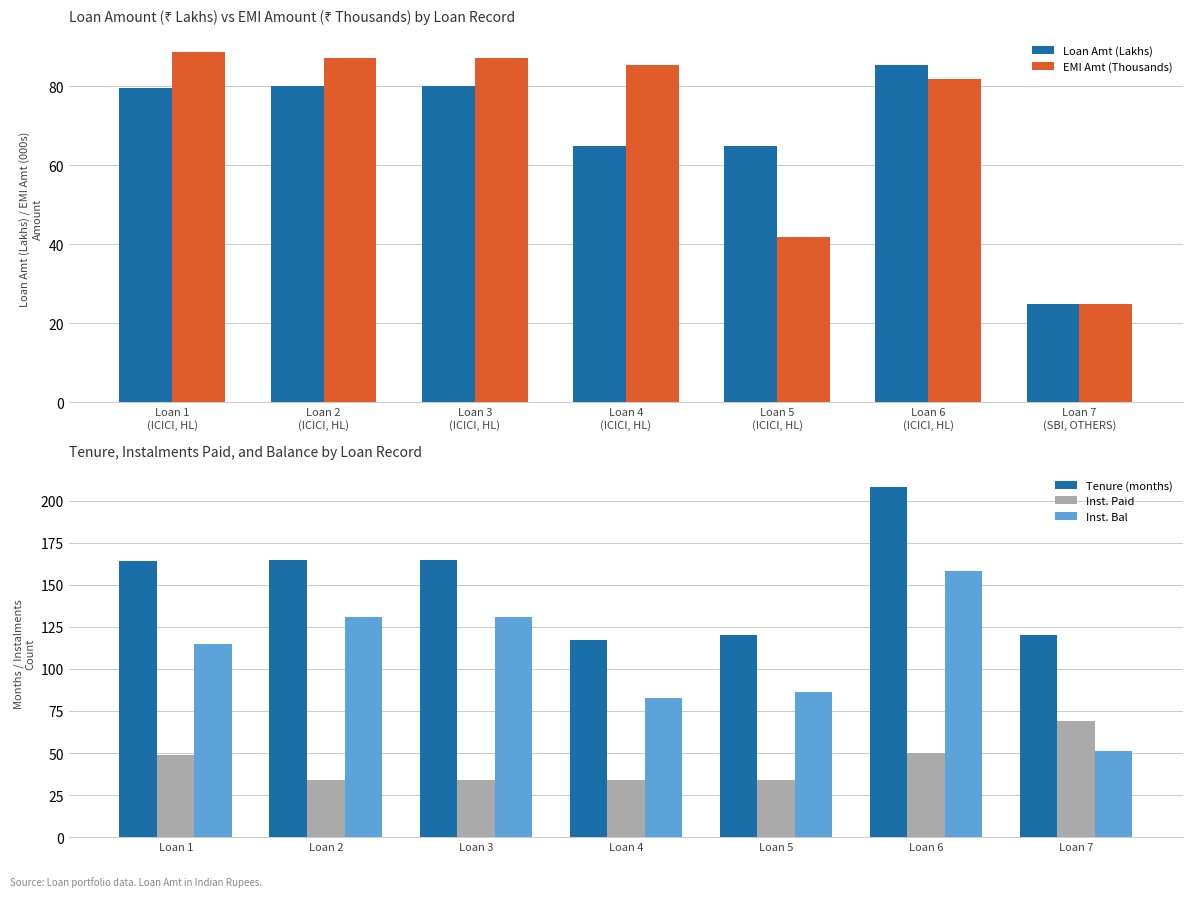

What is the sum of all Inst. Paid values?

304